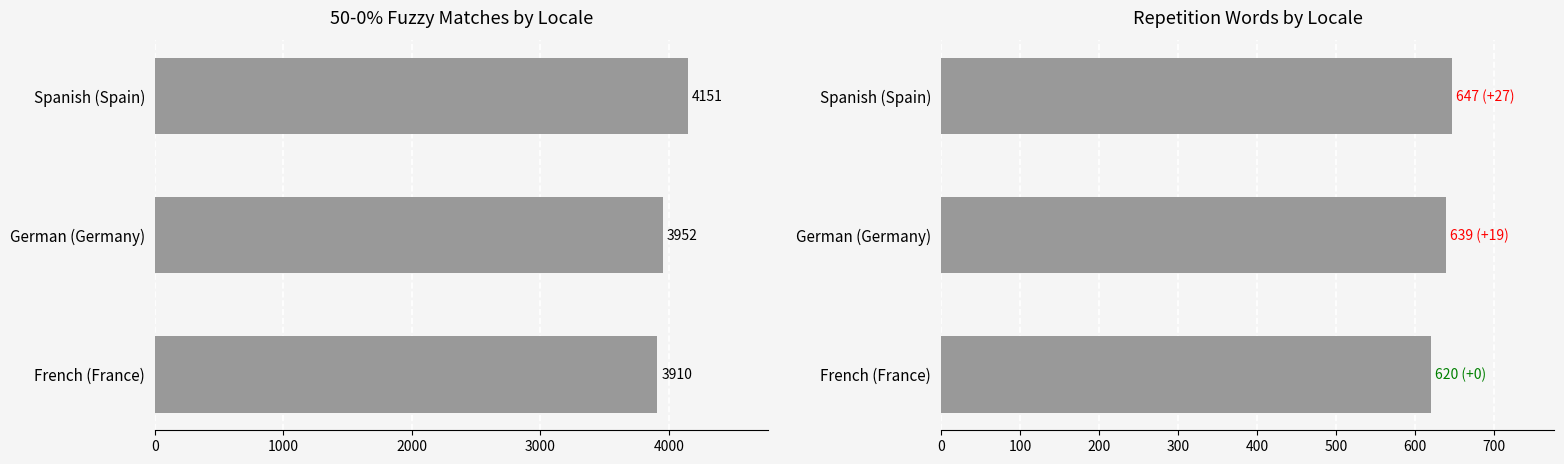

The value of Repetition at French (France) is 1098. True or false?

False